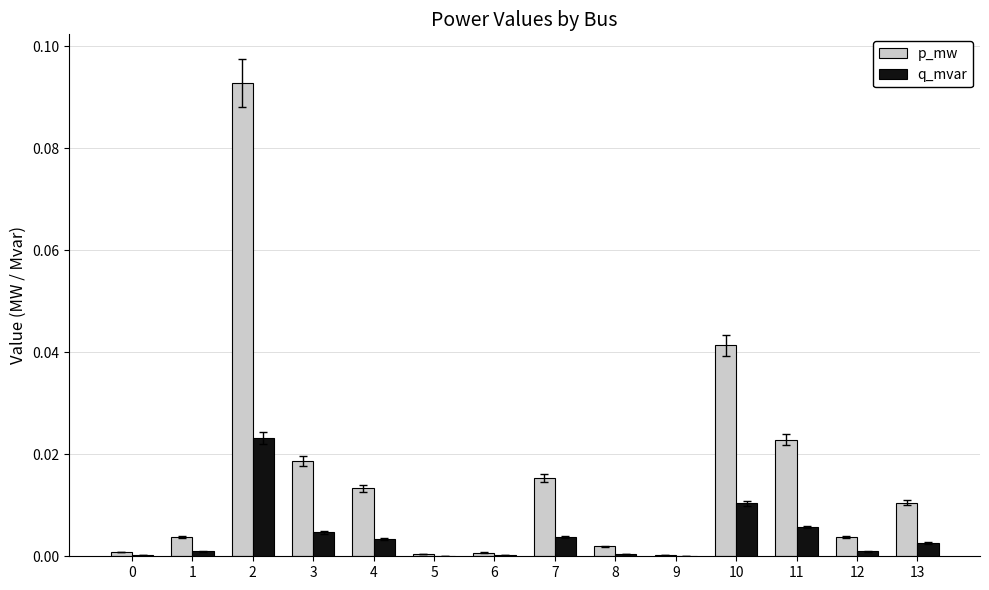

Between 6 and 11, which series saw the biggest shift?

p_mw